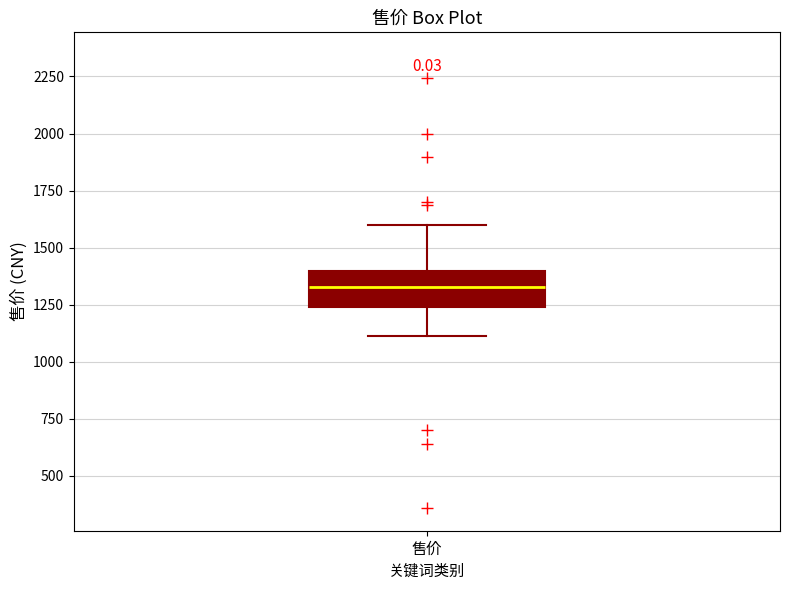

Read this box plot against the y-axis: the position of the median line, the range covered by the box, and the ends of both whiskers. The values are not printed on the chart, so give them approximately, as read against the axis.

median 1350, box 1250 to 1400, whiskers 1100 to 1600